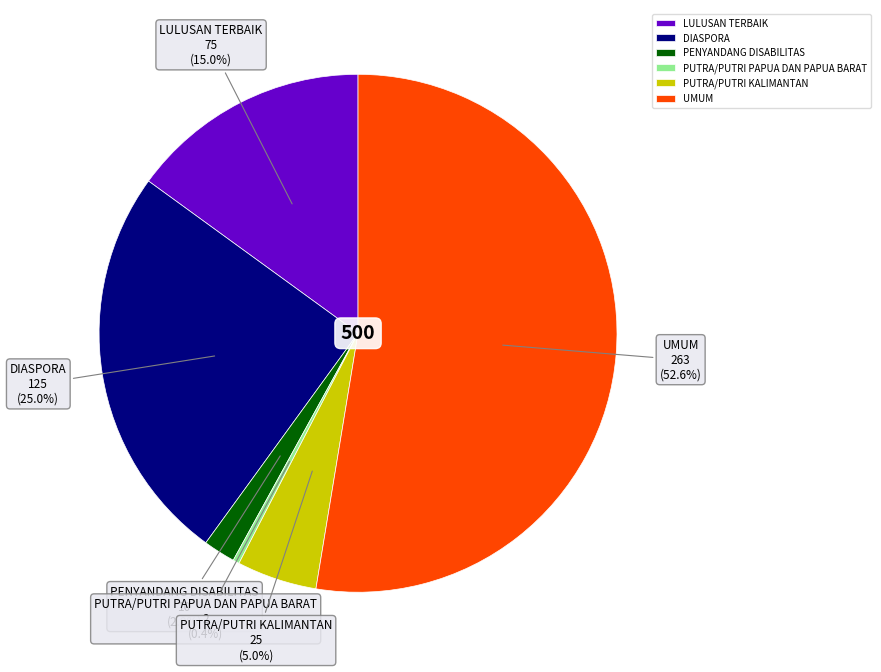

How many slices are in this pie chart?

6